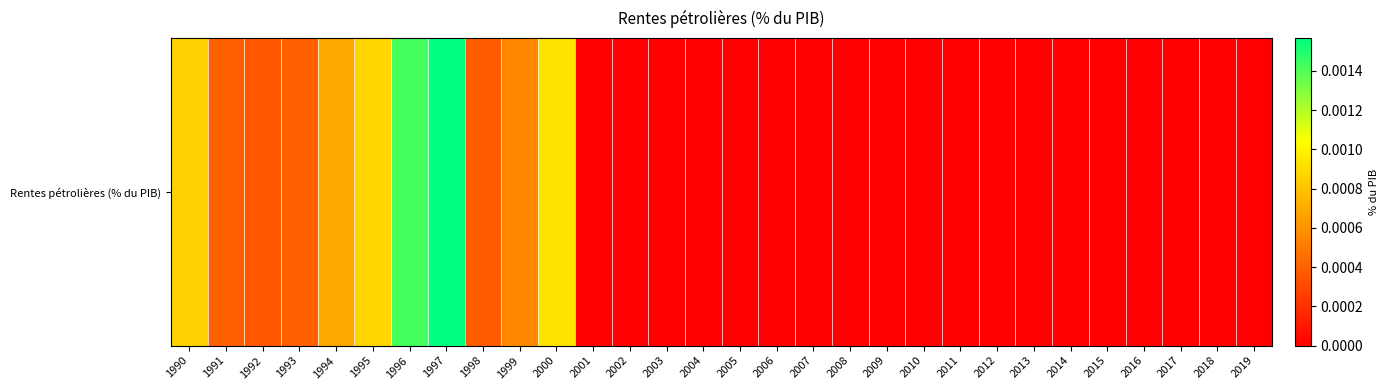

The chart shows a value of 0.0 at 1995. True or false?

True